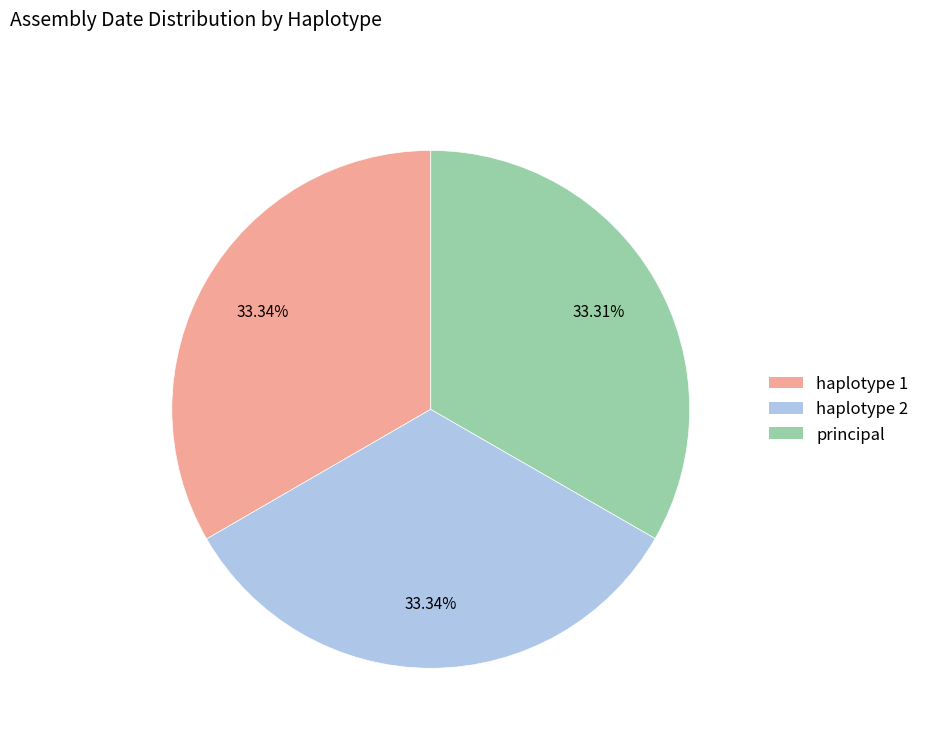

Does haplotype 2 represent more than half of the total?

No